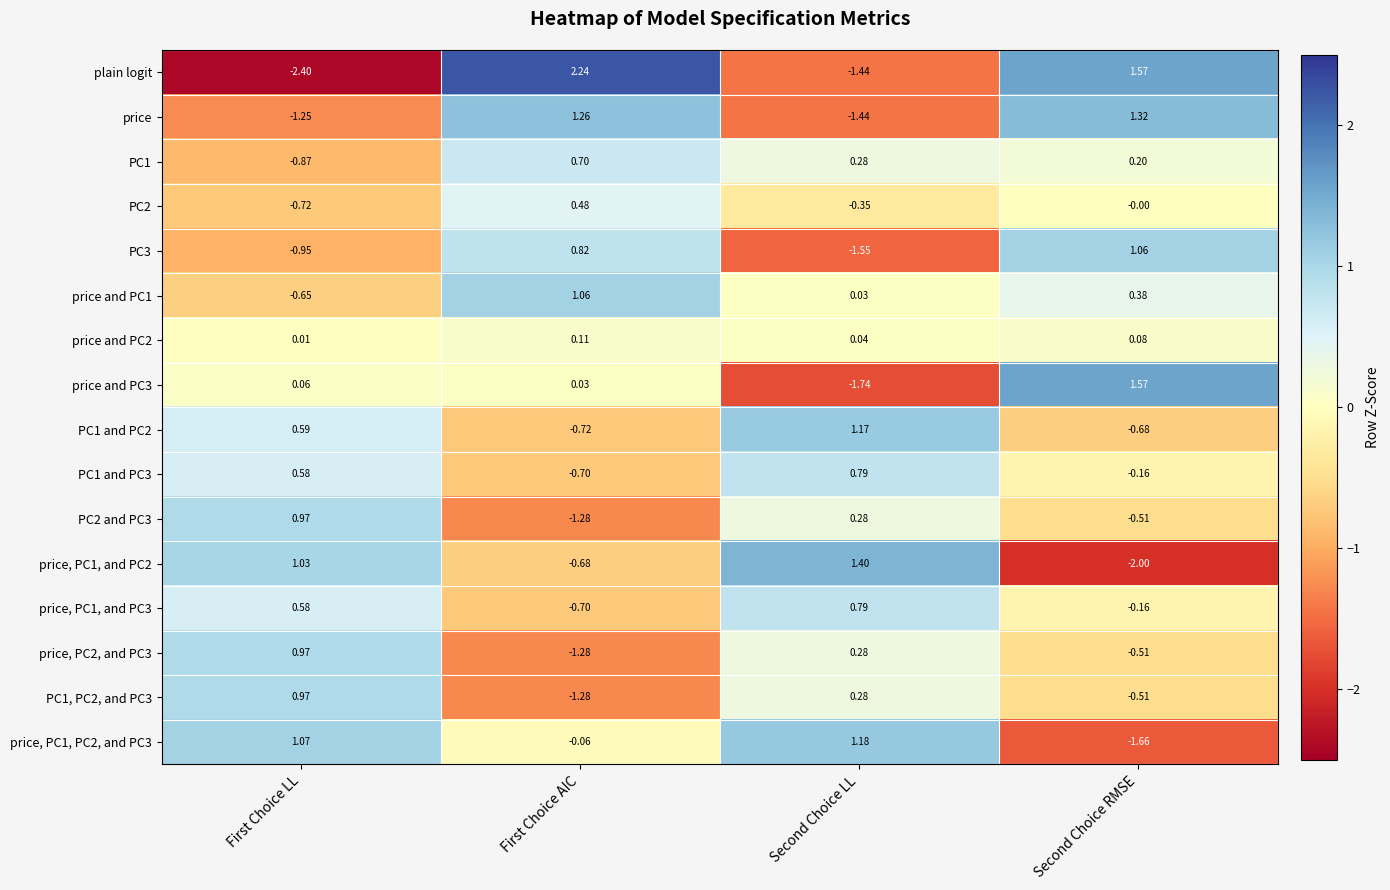

Is the value of price, PC1, and PC3 at Second Choice RMSE greater than the value of price at Second Choice RMSE?

No